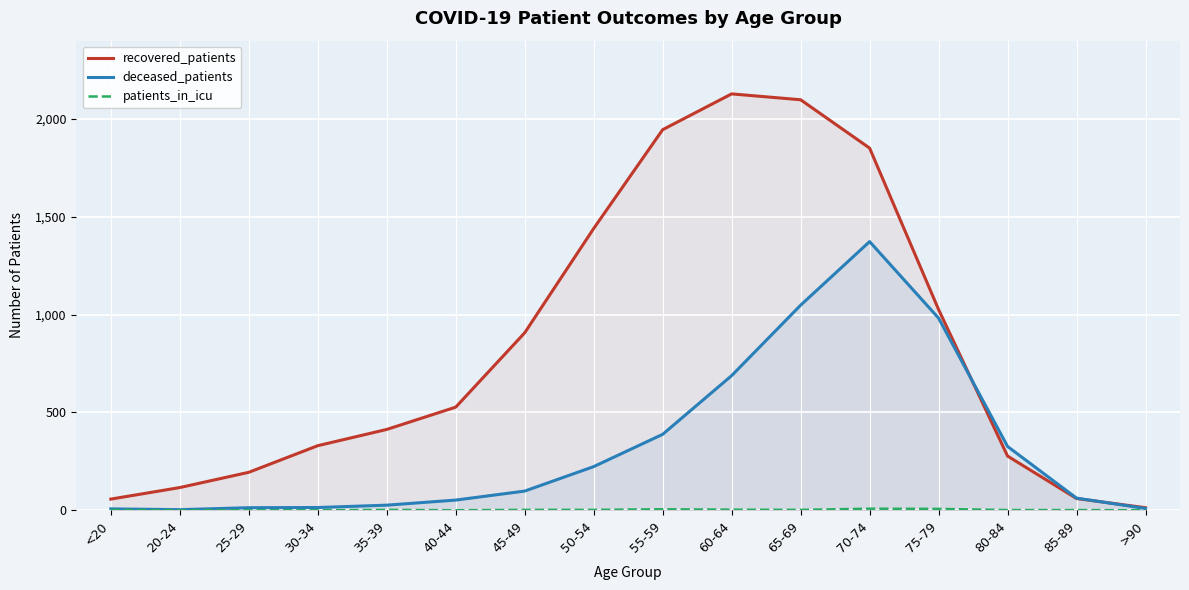

What is the value of the deceased_patients point at the 1st from the left?

7